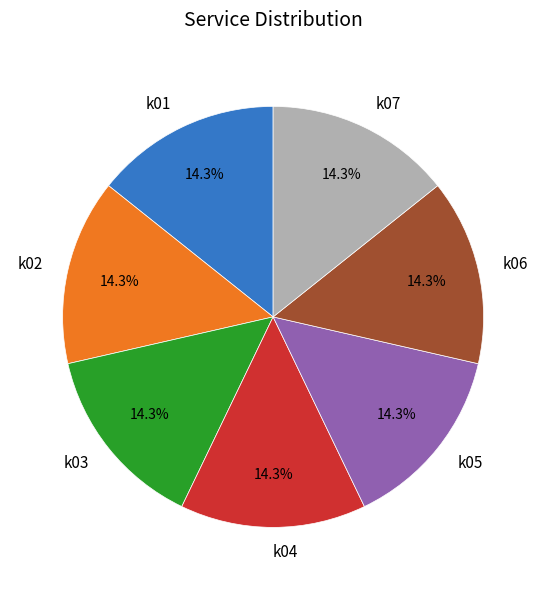

Count the number of slices in the pie.

7